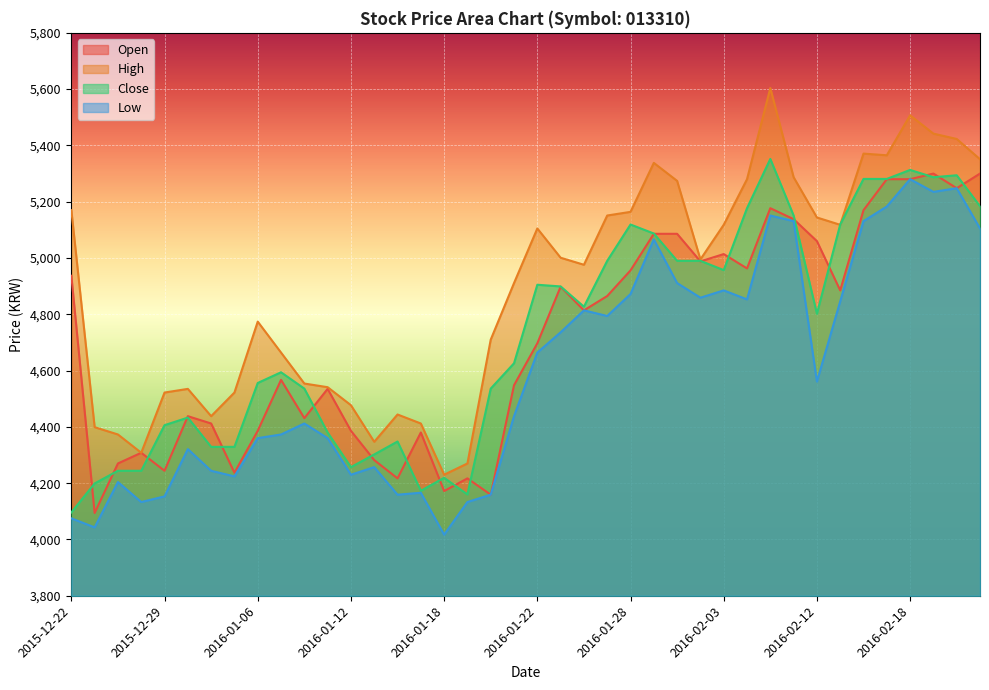

In High, how many points are lower than both neighbors (excluding endpoints)?

8